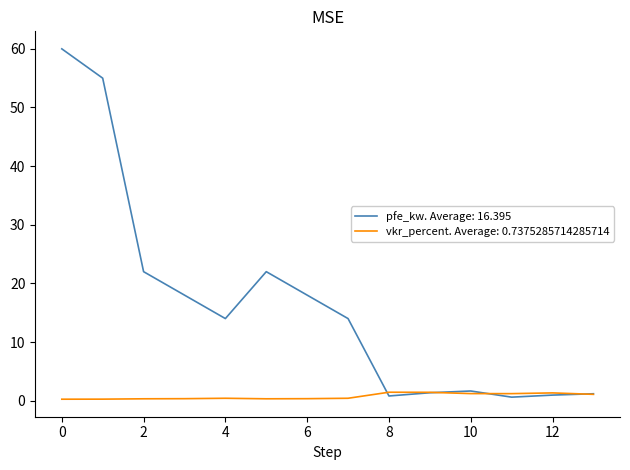

How many series are shown in this chart?

2